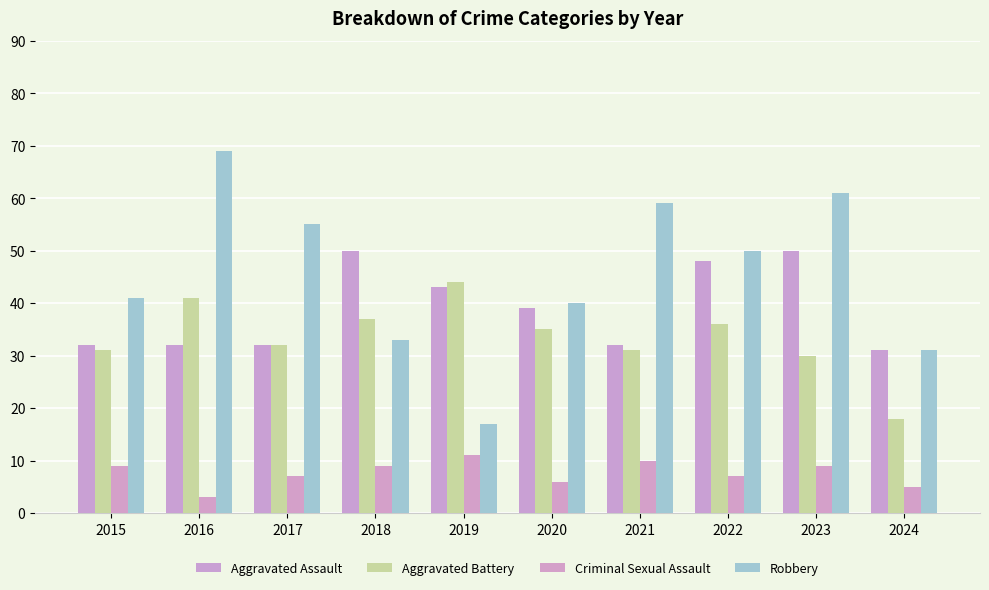

Where does the Aggravated Battery series first go above 35?

2016